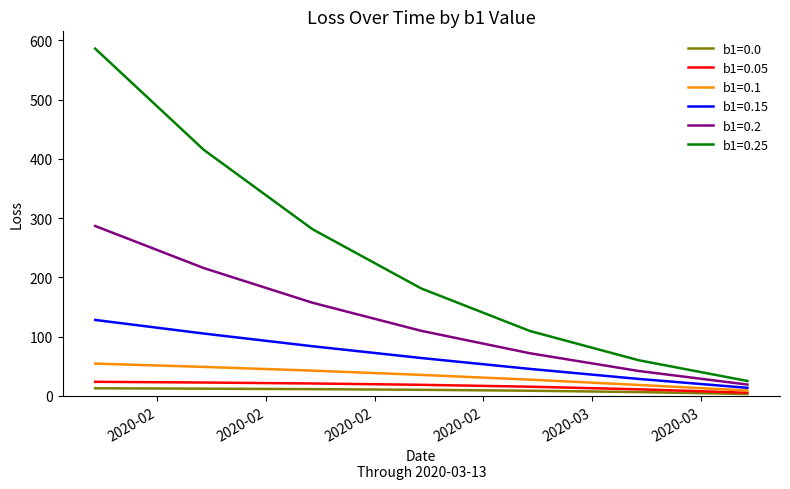

Does the chart have visible grid lines?

No